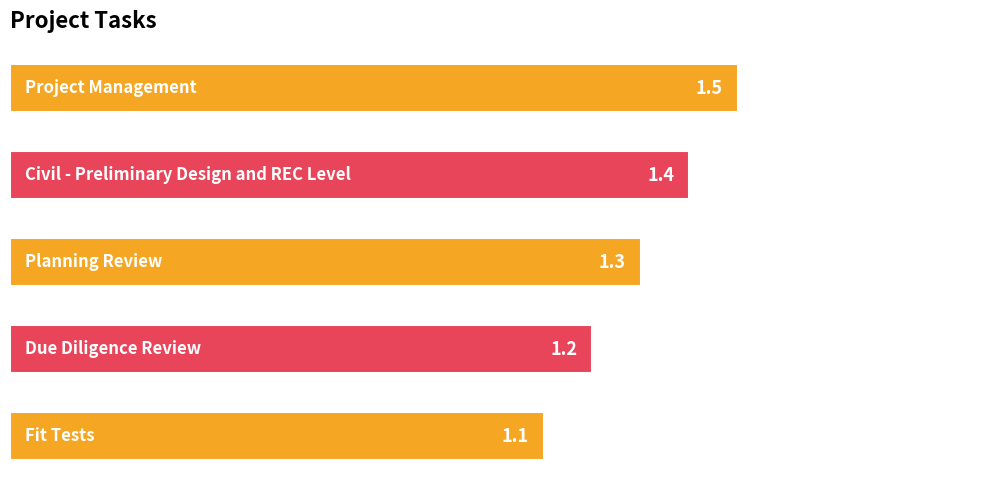

Reading bottom to top, list all the values displayed in this chart.

1.1	1.2	1.3	1.4	1.5